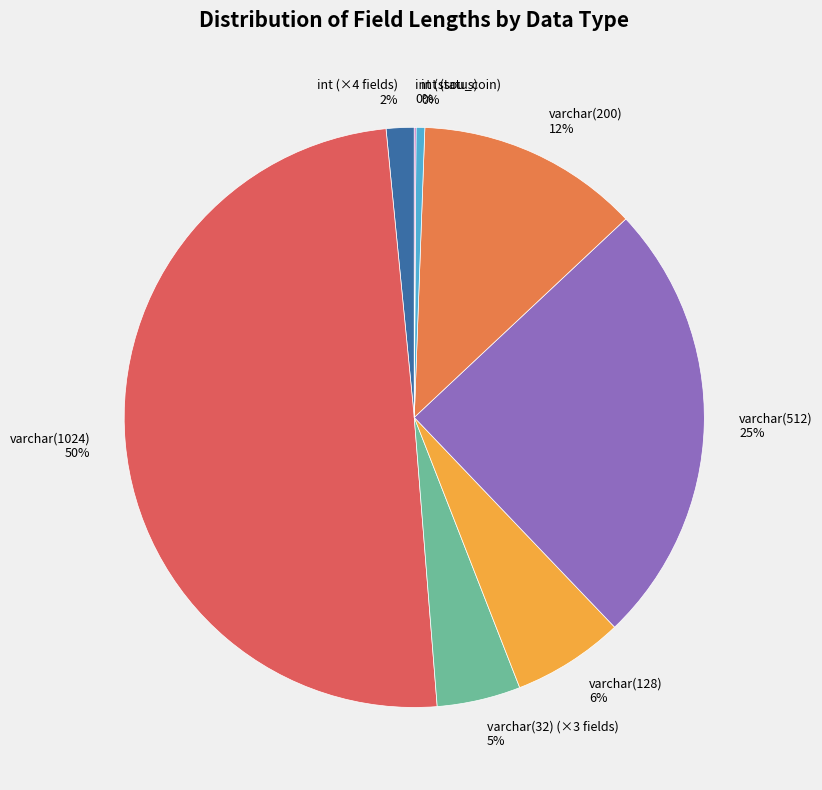

Is the sum of int (×4 fields) 2% and varchar(128) 6% greater than half?

No